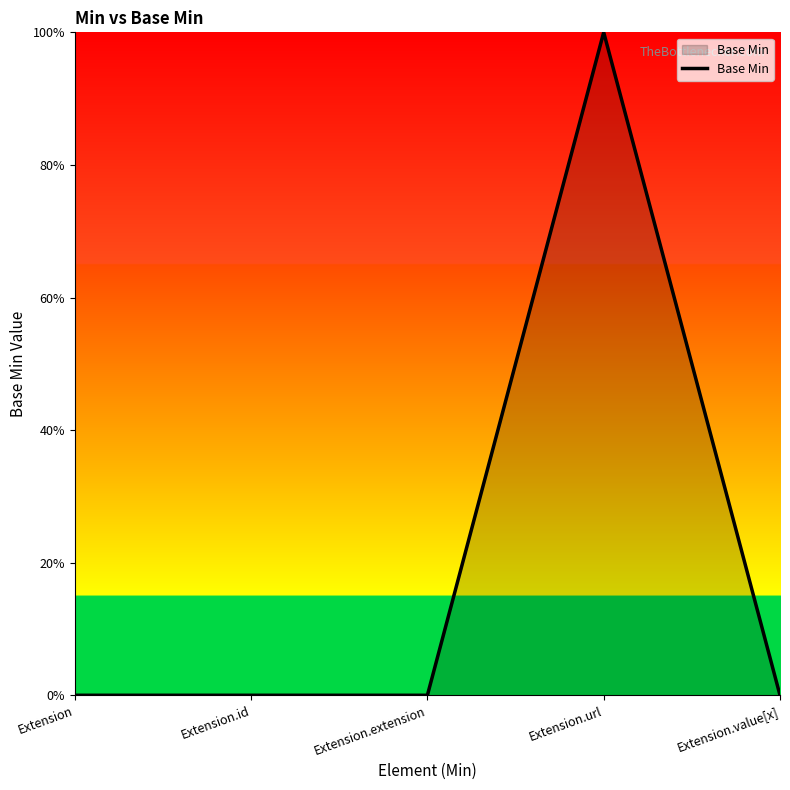

Rank the categories by value from highest to lowest.

Extension.url, Extension, Extension.id, Extension.extension, Extension.value[x]